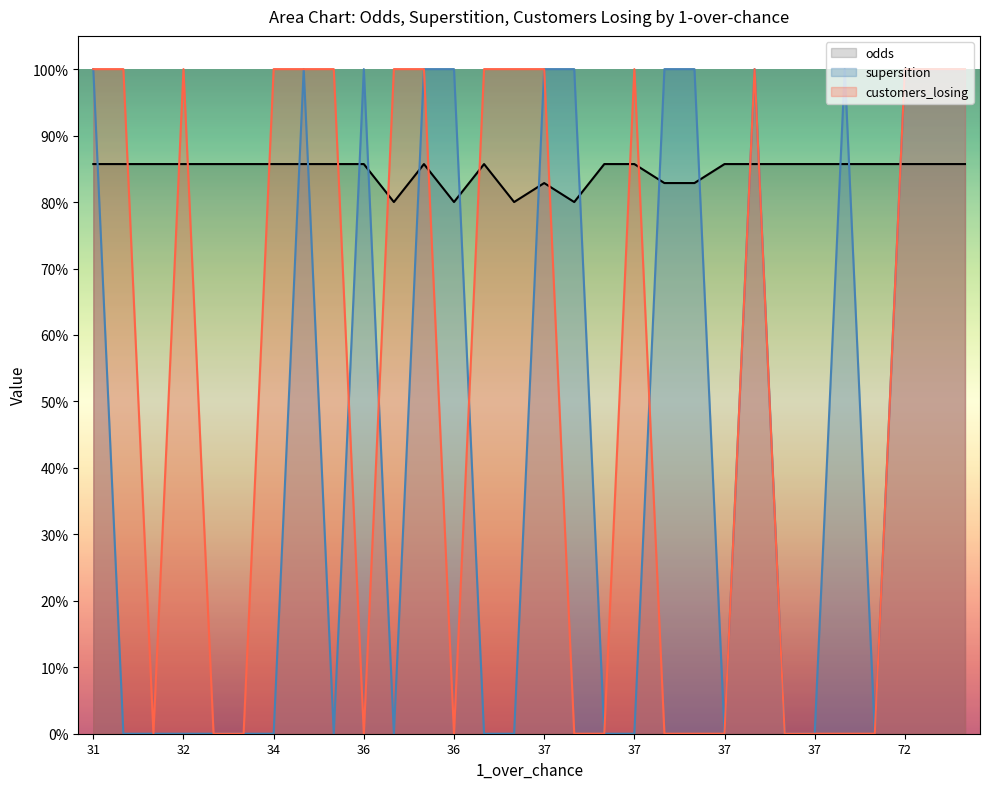

Reading left to right, extract all data points from this chart.

odds: 0.9	0.9	0.9	0.9	0.9	0.9	0.9	0.9	0.9	0.9	0.8	0.9	0.8	0.9	0.8	0.8	0.8	0.9	0.9	0.8	0.8	0.9	0.9	0.9	0.9	0.9	0.9	0.9	0.9	0.9
supersition: 1.0	0.0	0.0	0.0	0.0	0.0	0.0	1.0	0.0	1.0	0.0	1.0	1.0	0.0	0.0	1.0	1.0	0.0	0.0	1.0	1.0	0.0	1.0	0.0	0.0	1.0	0.0	1.0	1.0	1.0
customers_losing: 1.0	1.0	0.0	1.0	0.0	0.0	1.0	1.0	1.0	0.0	1.0	1.0	0.0	1.0	1.0	1.0	0.0	0.0	1.0	0.0	0.0	0.0	1.0	0.0	0.0	0.0	0.0	1.0	1.0	1.0